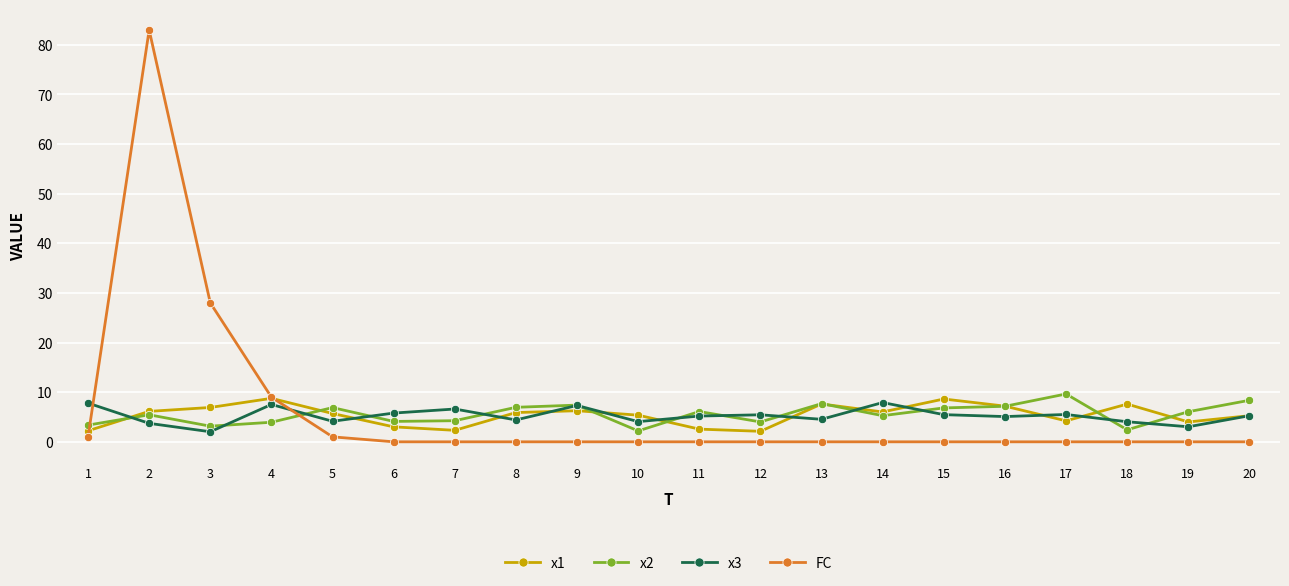

What is the greatest value displayed?

83.0